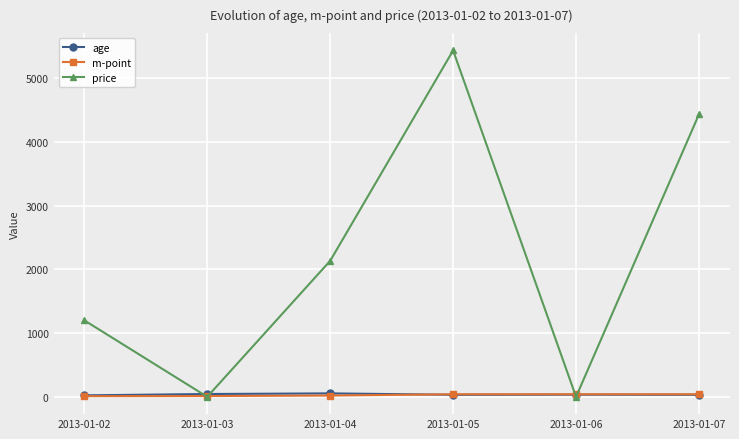

True or false: m-point has more than 2 interior local peaks.

False